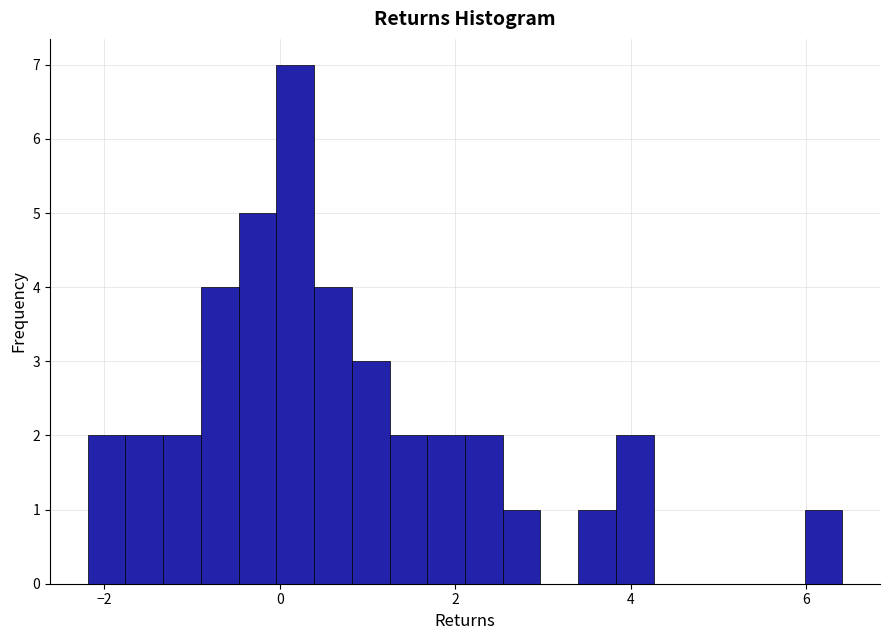

Read against the x-axis, roughly where is the centre of the tallest bar?

0.2